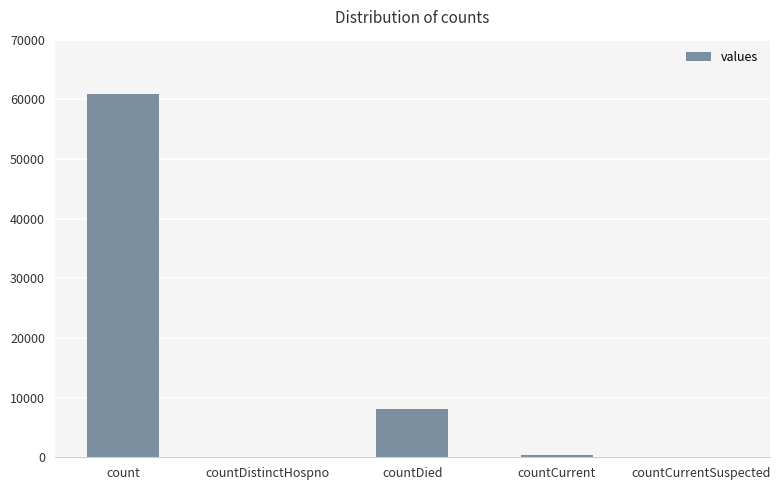

Which has a higher value, countDistinctHospno or count?

count